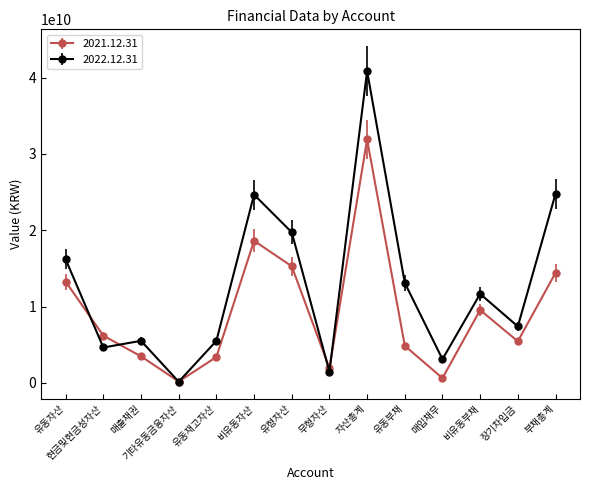

How many data points in 2021.12.31 are less than 6188706526?

7